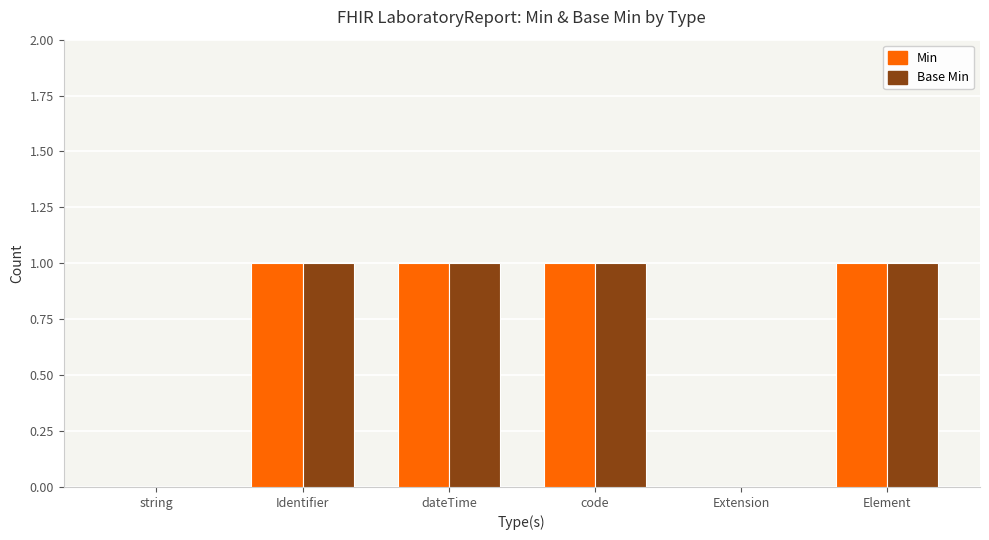

The Base Min series shows 1 at Identifier. True or false?

True